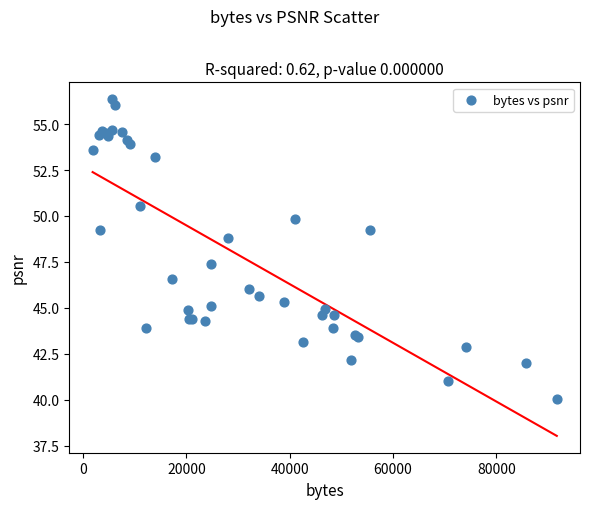

What Y value in the scatter plot is closest to 48?

47.4